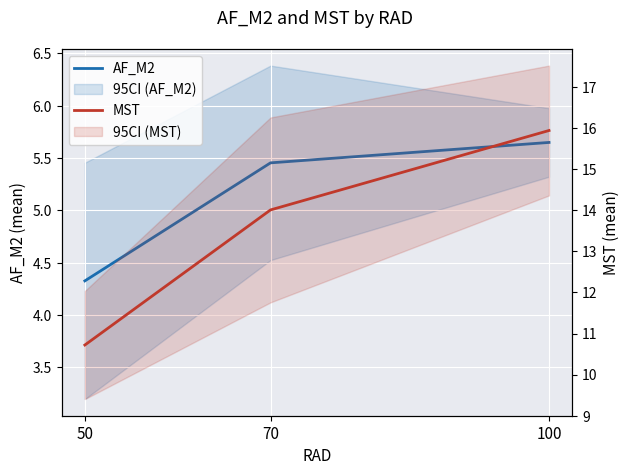

Which category has the lowest value across all series?

50